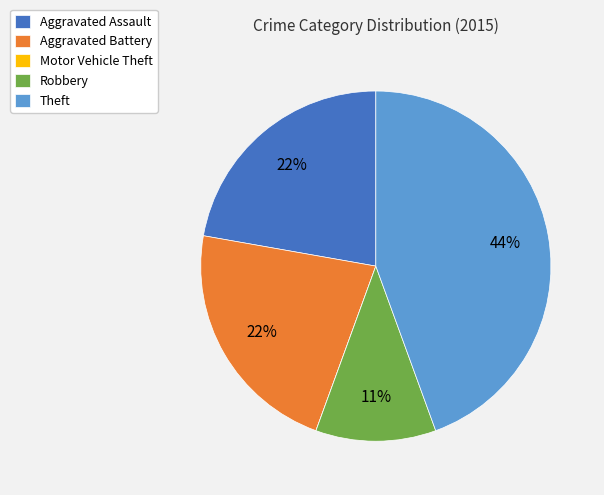

True or false: Aggravated Assault accounts for 22% of the total.

True